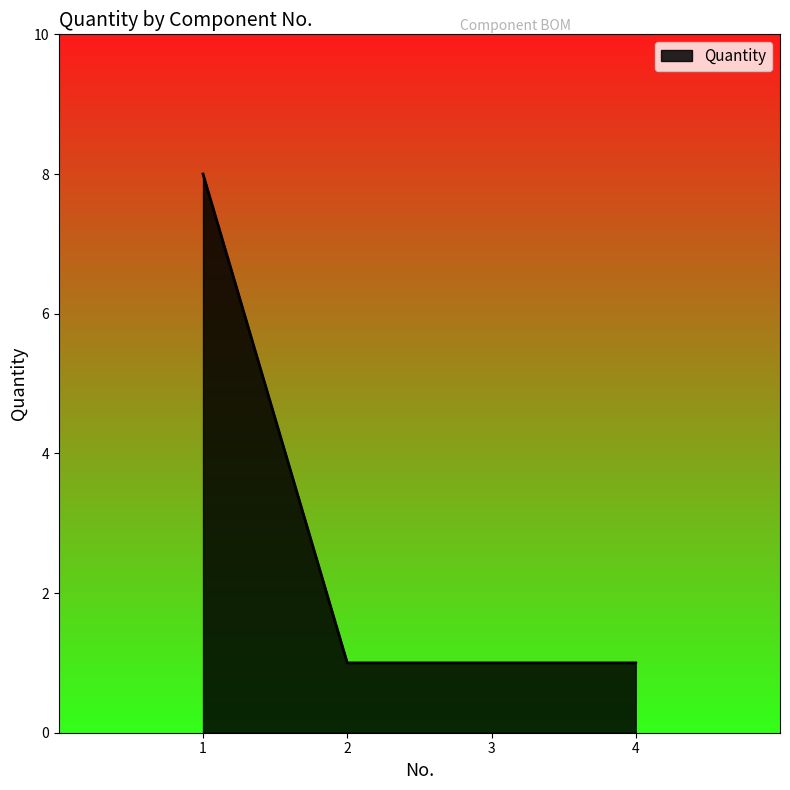

The chart shows a value of 1 at 3. True or false?

True